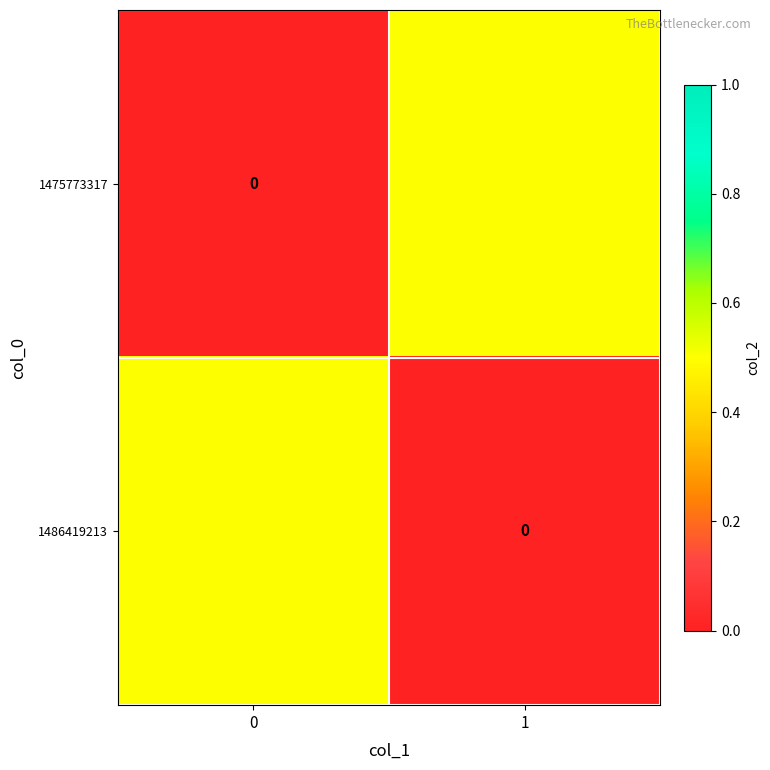

How many distinct data groups are displayed?

2